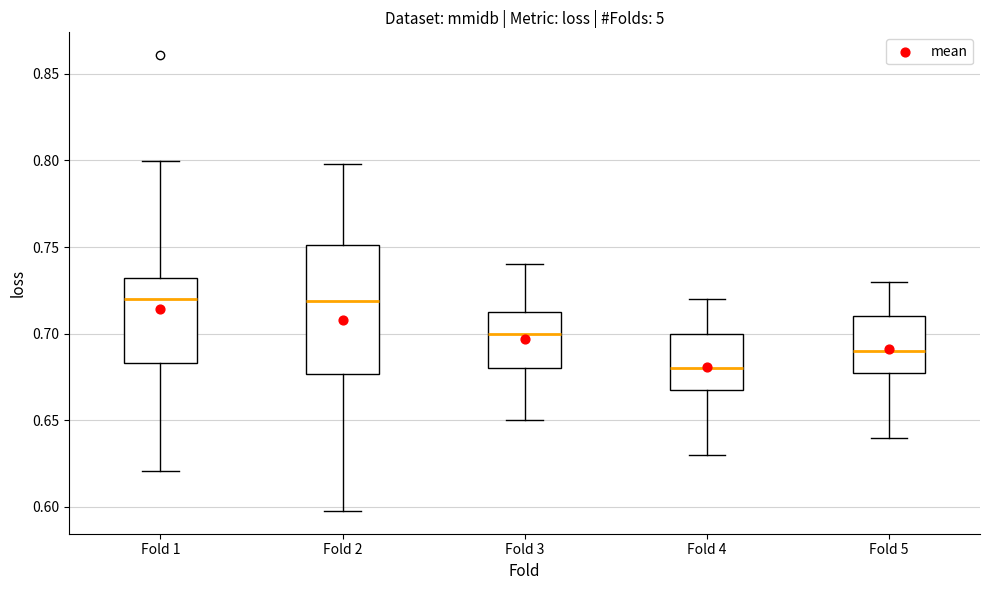

Which box has the lowest median line?

Fold 4